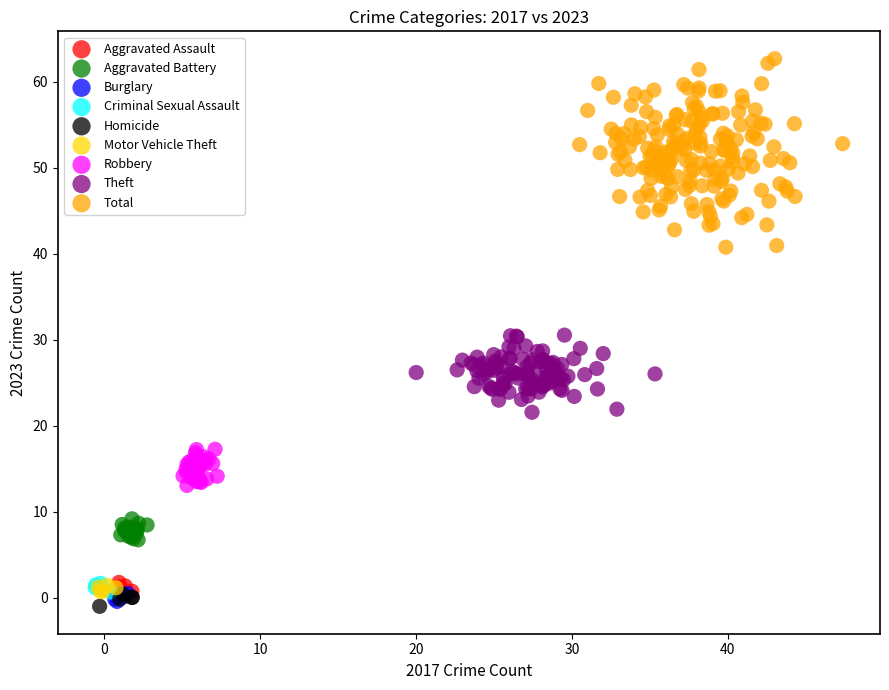

Which series reaches the minimum Y coordinate?

Homicide